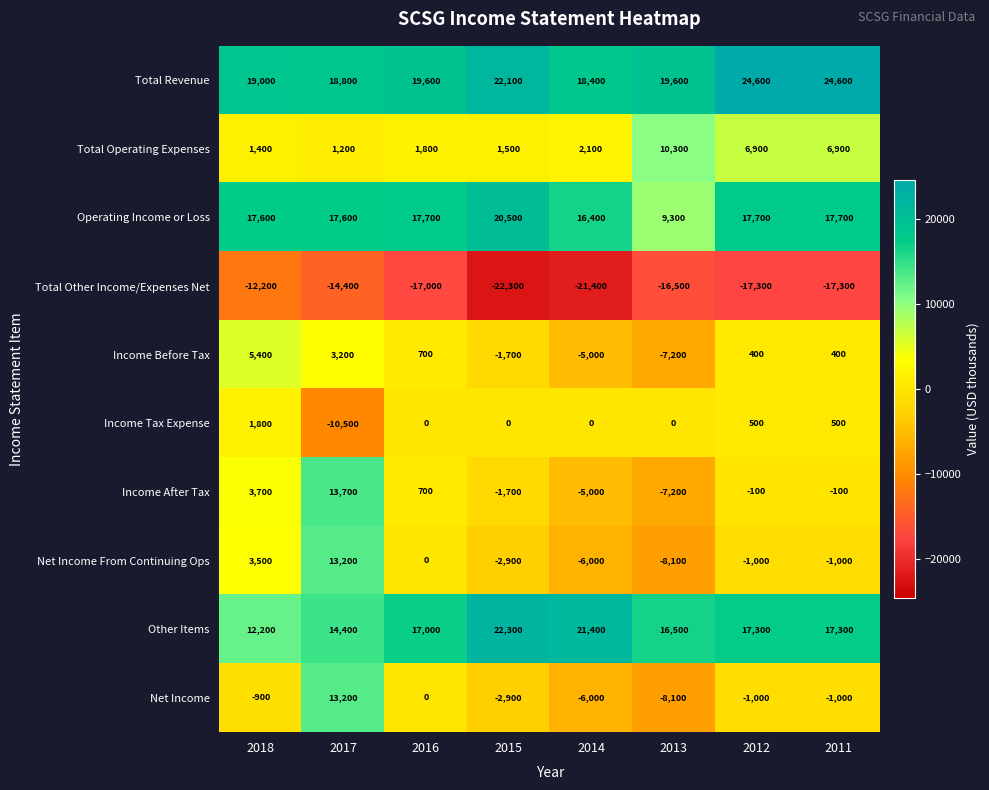

What is the sum of the Income Before Tax values at 2018 and 2016?

6100